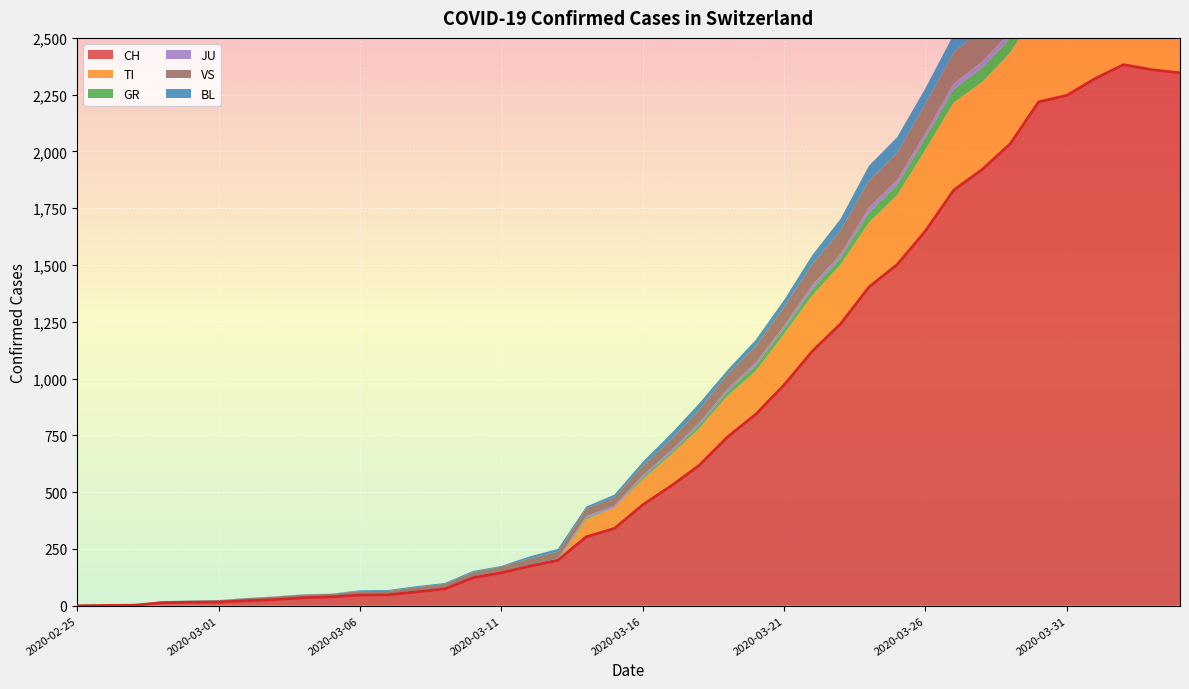

Which category has the lowest value in the GR series?

2020-02-25